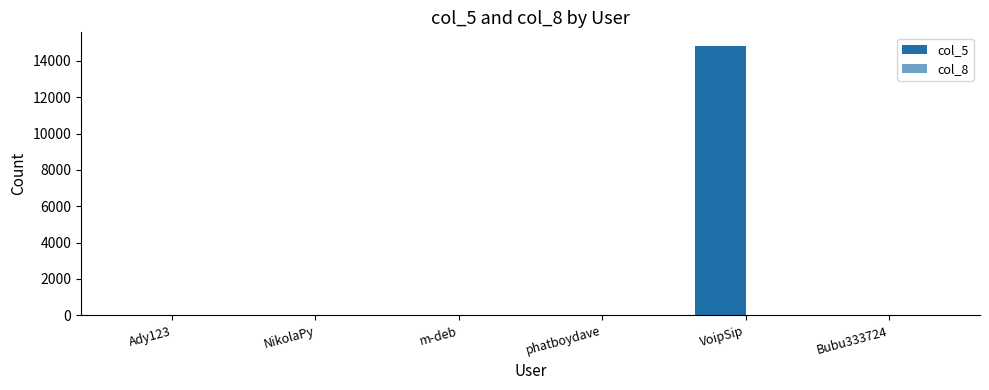

What is the difference between the highest and lowest values at phatboydave?

30